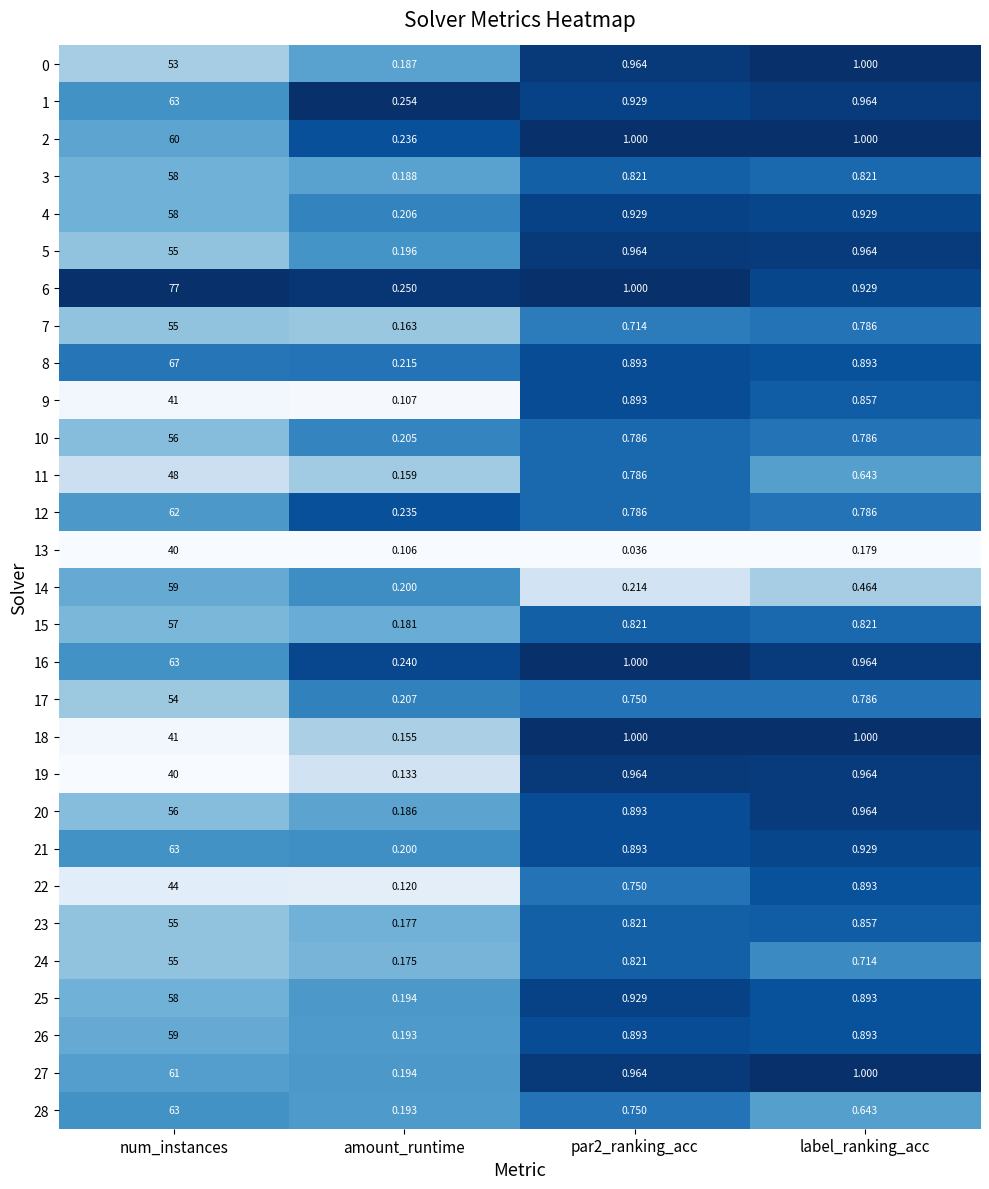

Where is 13 nearest to the value 20?

label_ranking_acc